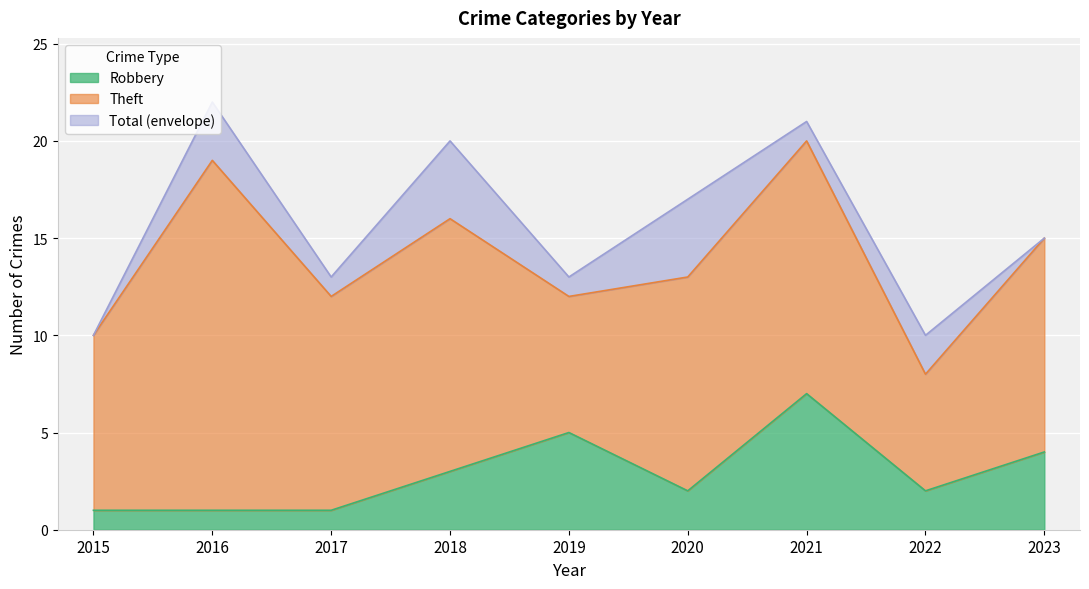

What is the average value of the Total series?

16